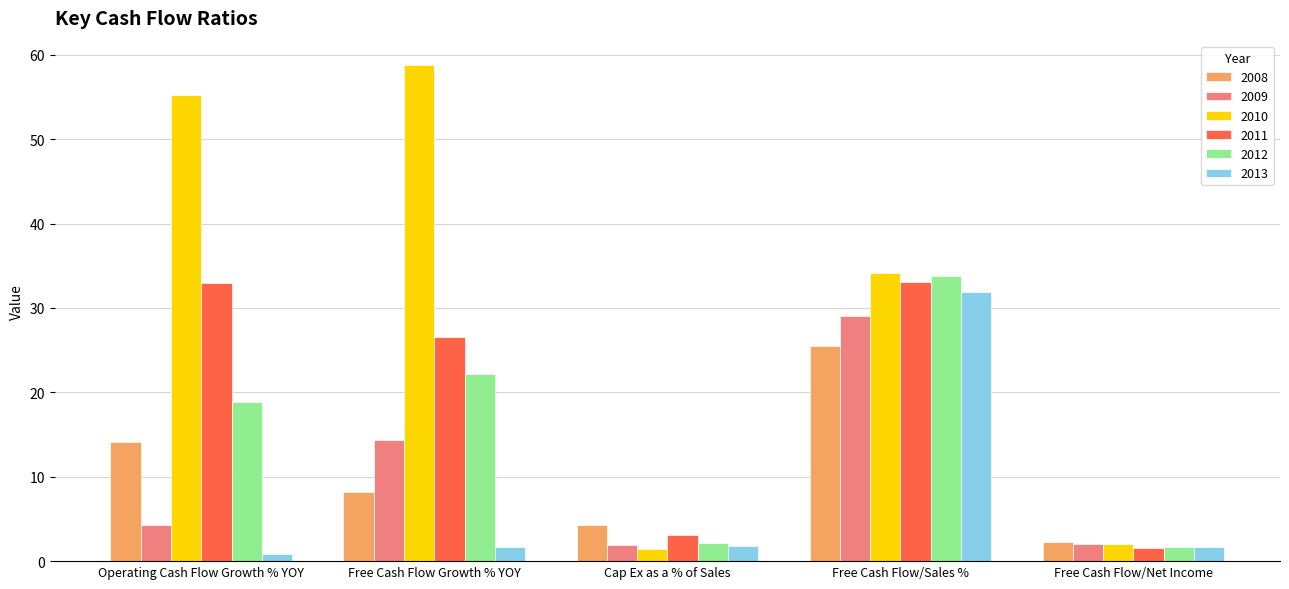

What is the maximum value for 2011?

33.1